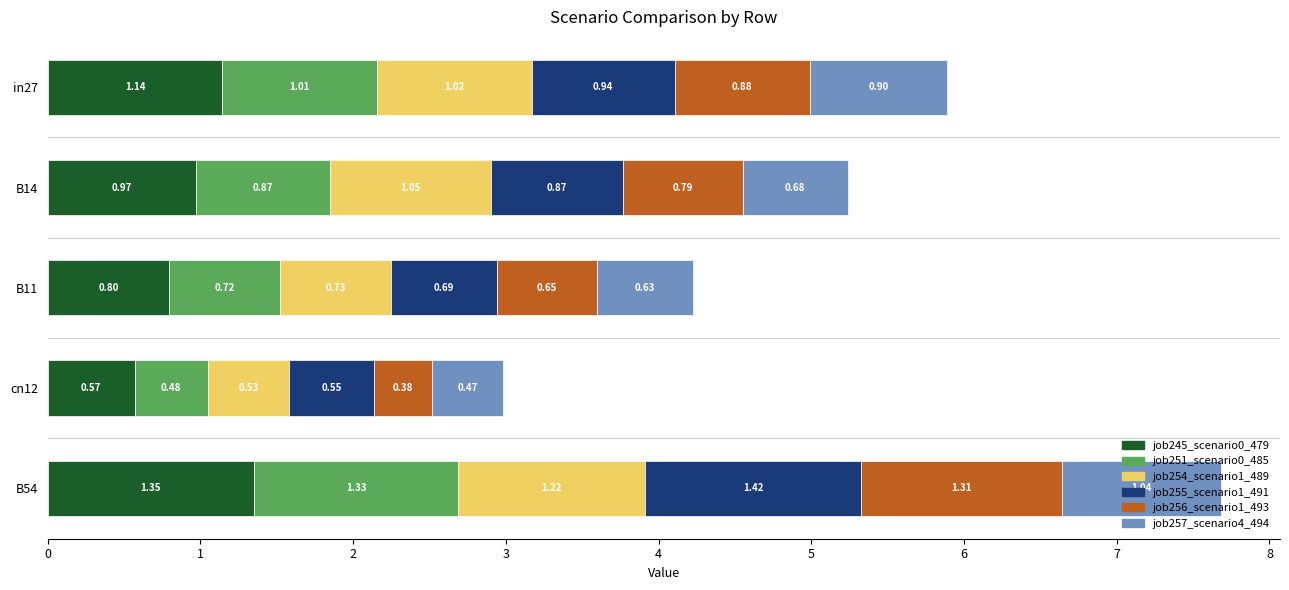

What is the difference between the maximum and minimum values in the job245_scenario0_479 series?

0.8